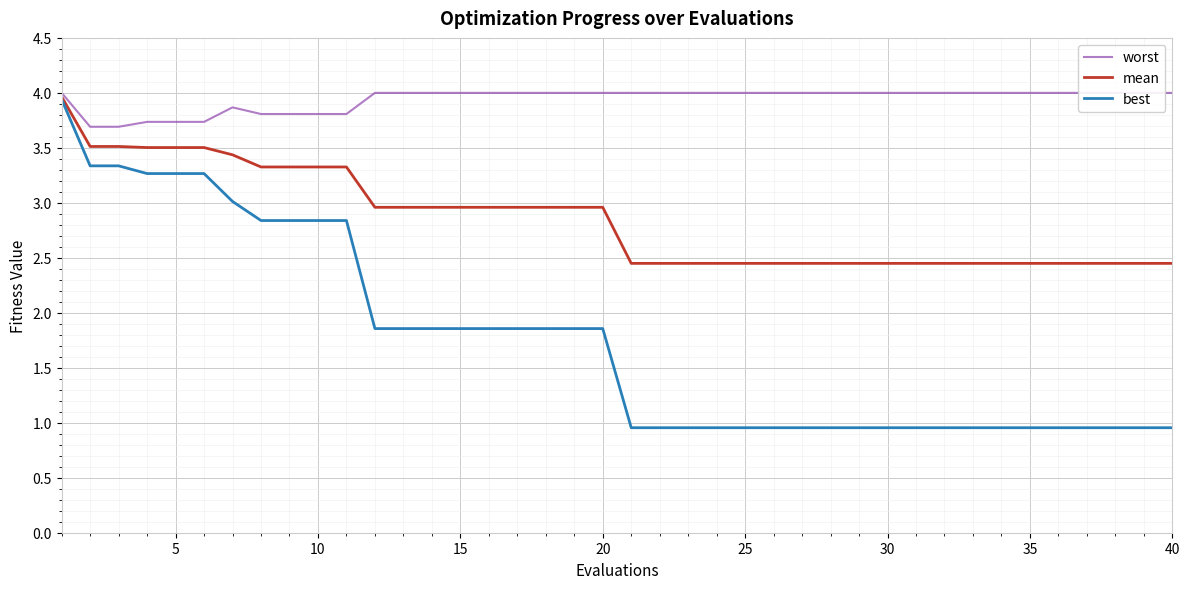

What is the highest value of the best series?

3.9